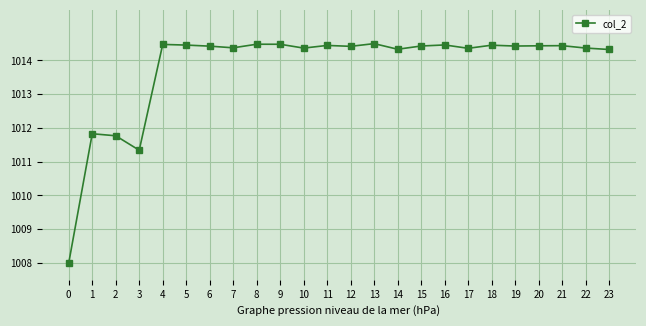

What is the ratio of the value at 13 to the value at 9?

1.0